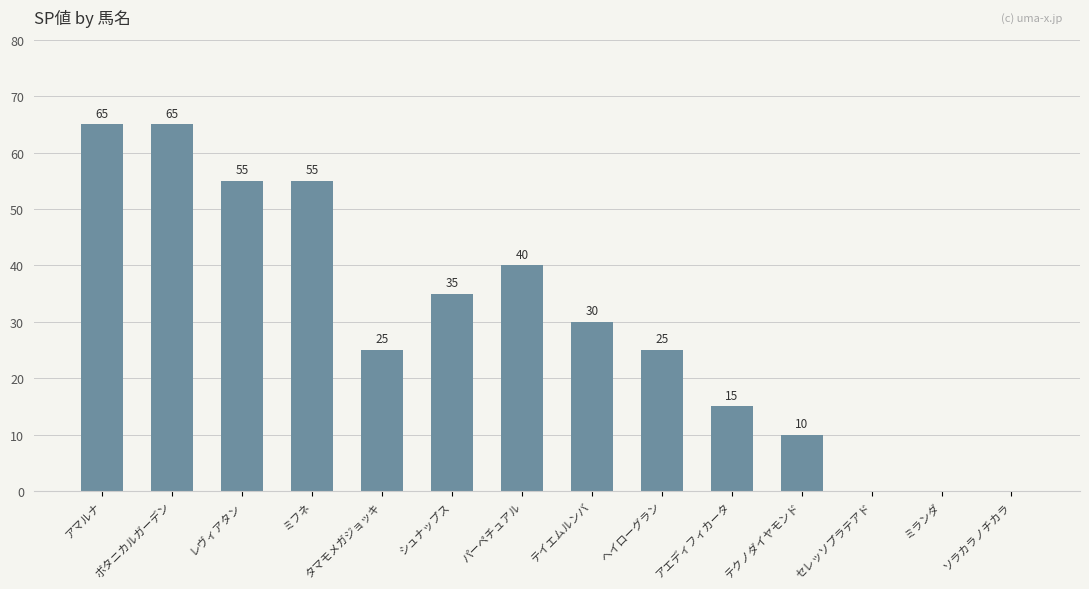

Is it true that the value at タマモメガジョッキ is 25?

True